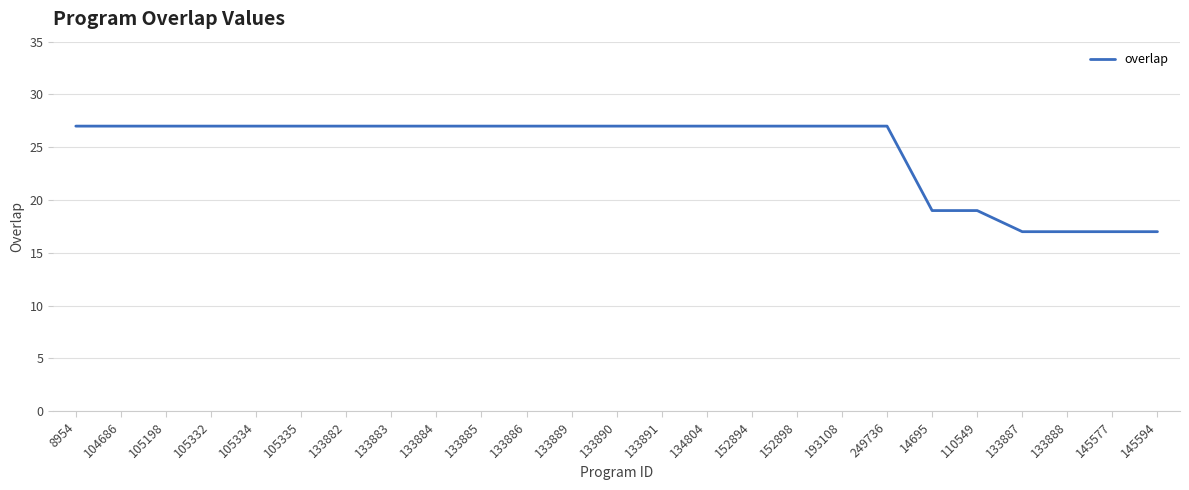

What position from the right is 14695?

6